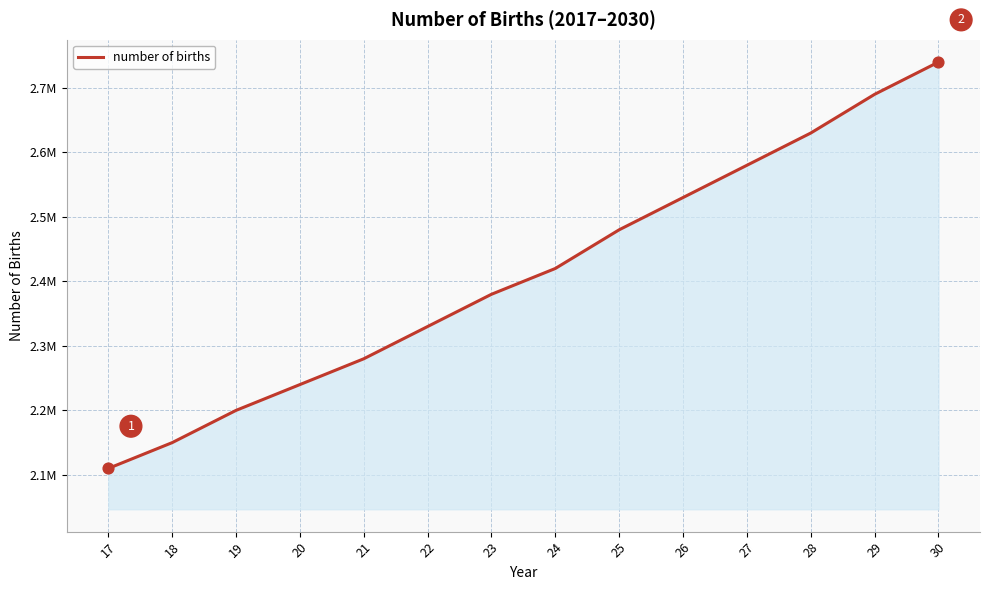

Approximately how many times larger is the value at 27 compared to 21?

1.1